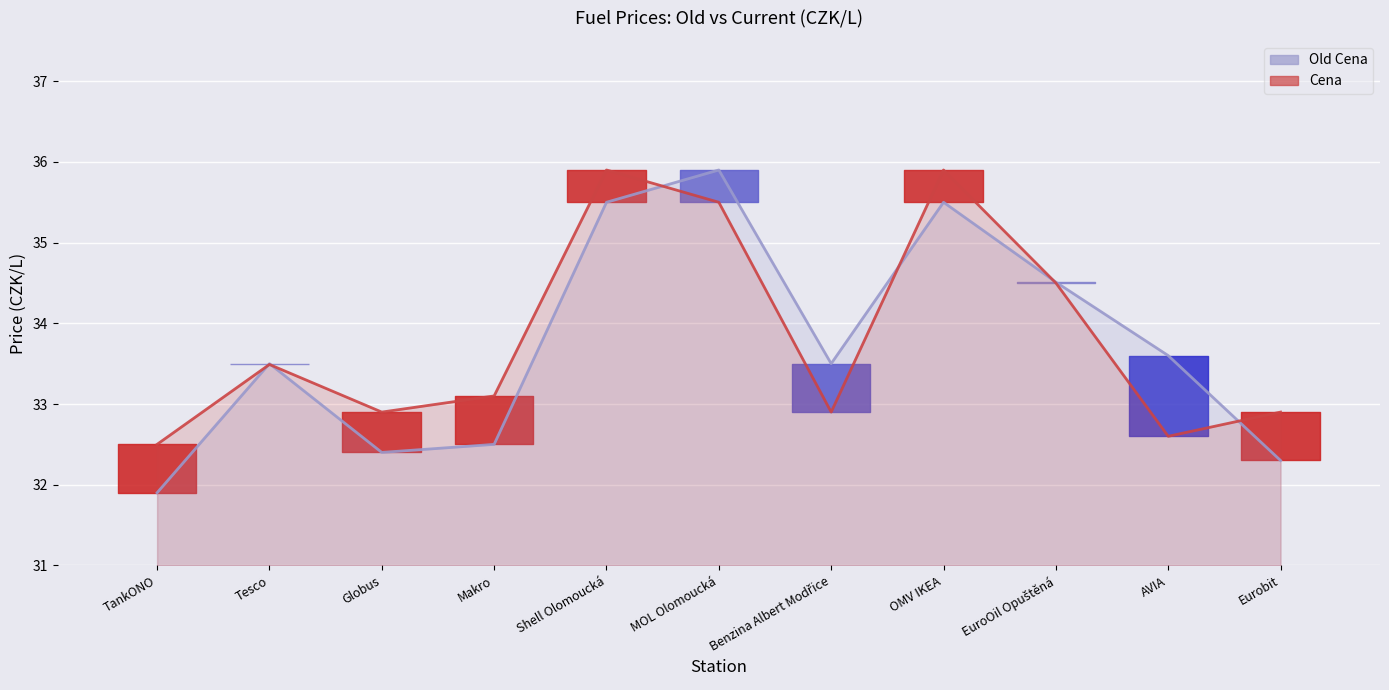

What is the difference between the maximum and minimum values in the Old Cena (line) series?

4.0